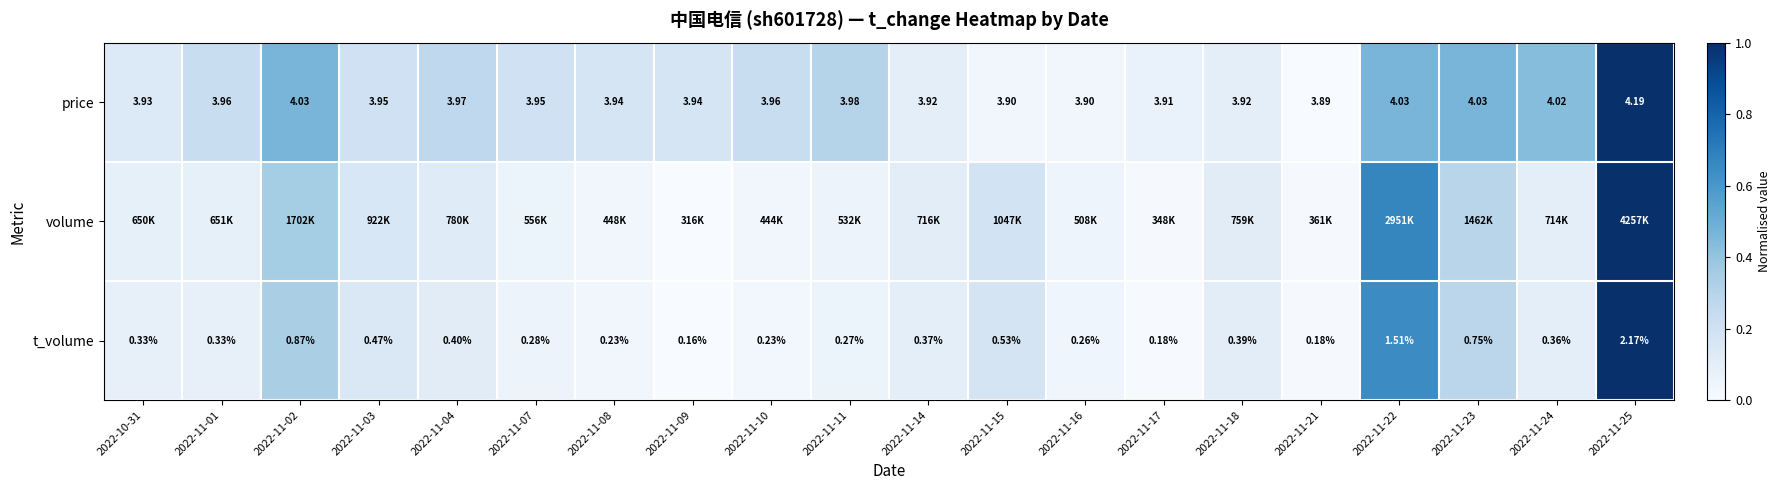

True or false: t_volume has a value of 0.2 at 2022-11-15.

True